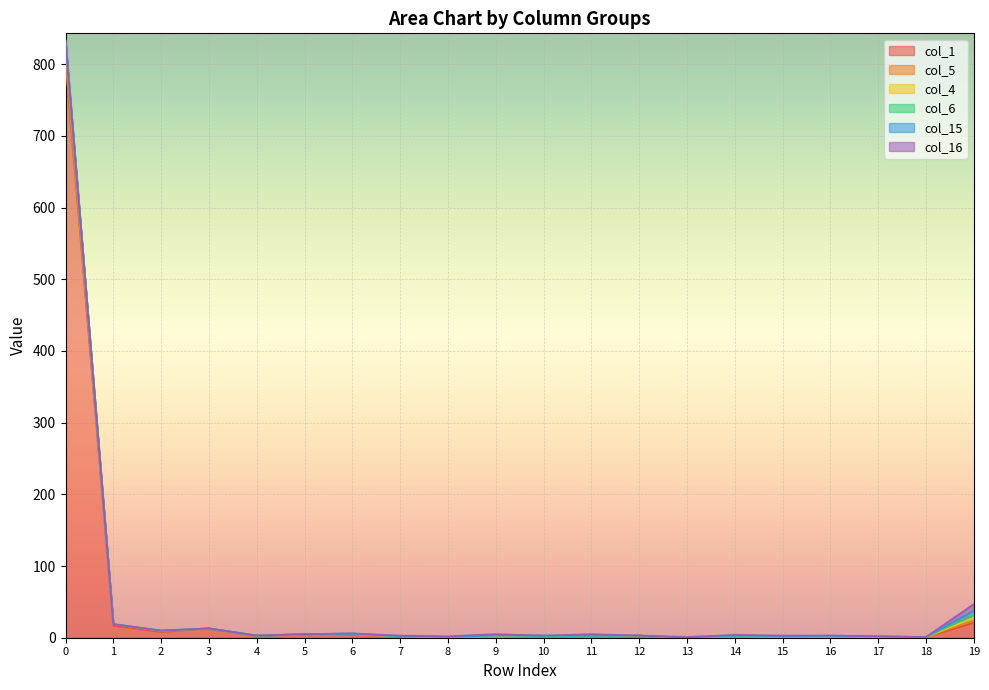

Reading left to right, transcribe all the data shown in this chart.

col_1: 803	17	8	13	3	5	4	2	1	2	1	2	3	0	2	1	1	1	1	21
col_5: 4	2	1	0	0	0	1	0	0	0	1	0	0	0	0	0	0	0	0	3
col_4: 23	0	1	0	0	0	0	0	0	0	0	0	0	0	0	0	0	0	0	4
col_6: 3	0	0	0	0	0	0	0	0	1	0	0	0	0	0	0	0	0	0	4
col_15: 0	0	0	0	0	0	1	0	0	0	1	1	0	0	1	1	2	1	0	6
col_16: 0	0	0	0	0	0	0	1	1	2	0	2	0	1	1	1	0	0	0	9